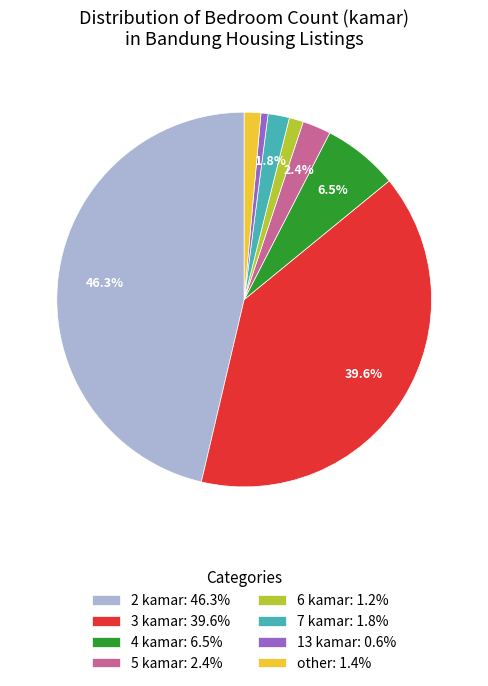

Is it true that 13 kamar is 6% of the pie?

False